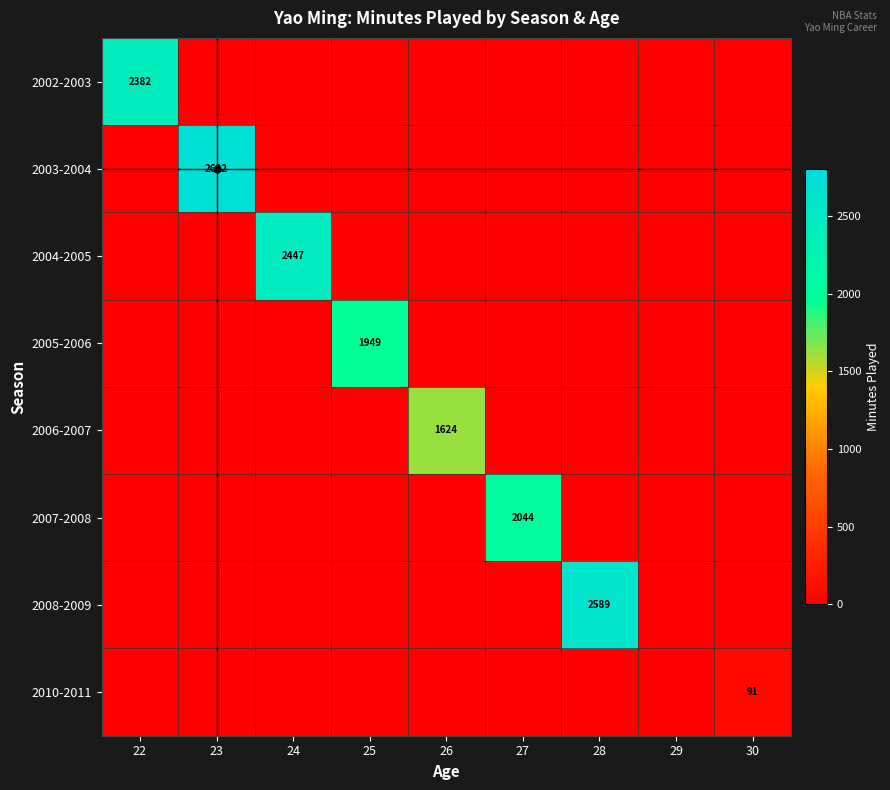

Which category has the highest value across all series?

23